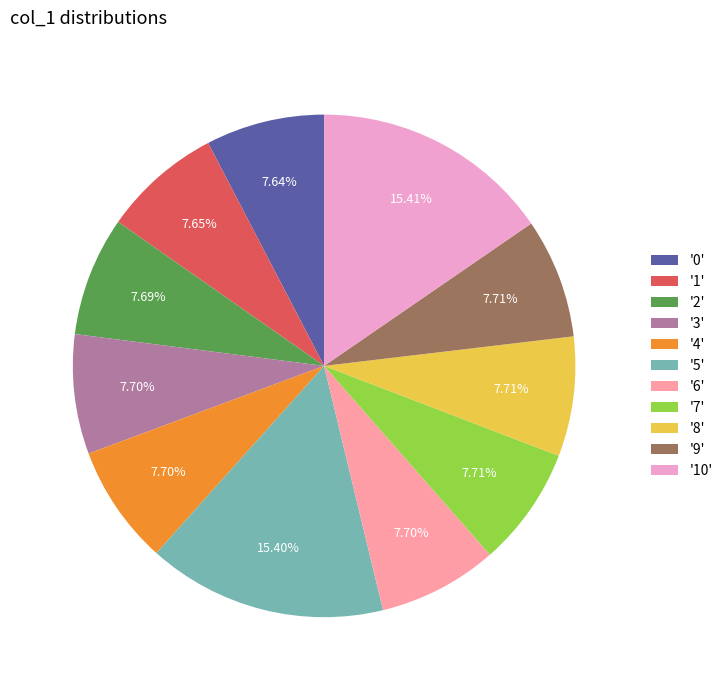

Is the sum of '3' and '4' greater than half?

No